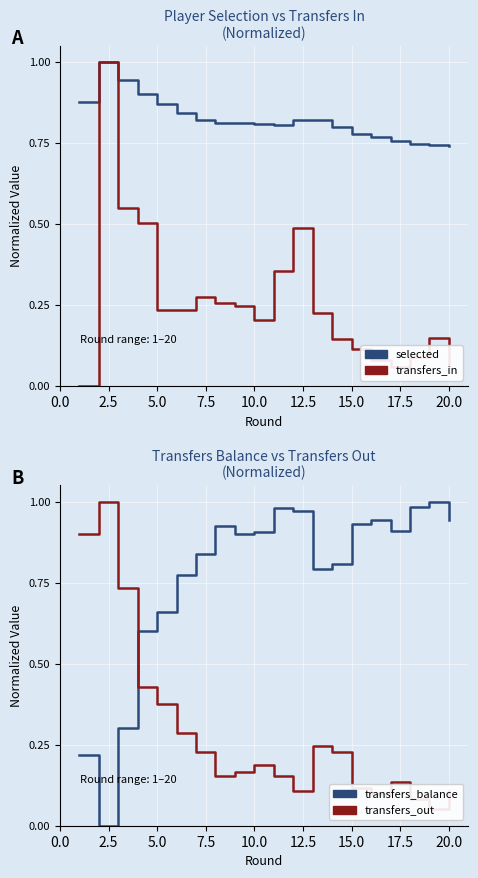

What position from the left is 5.0?

5